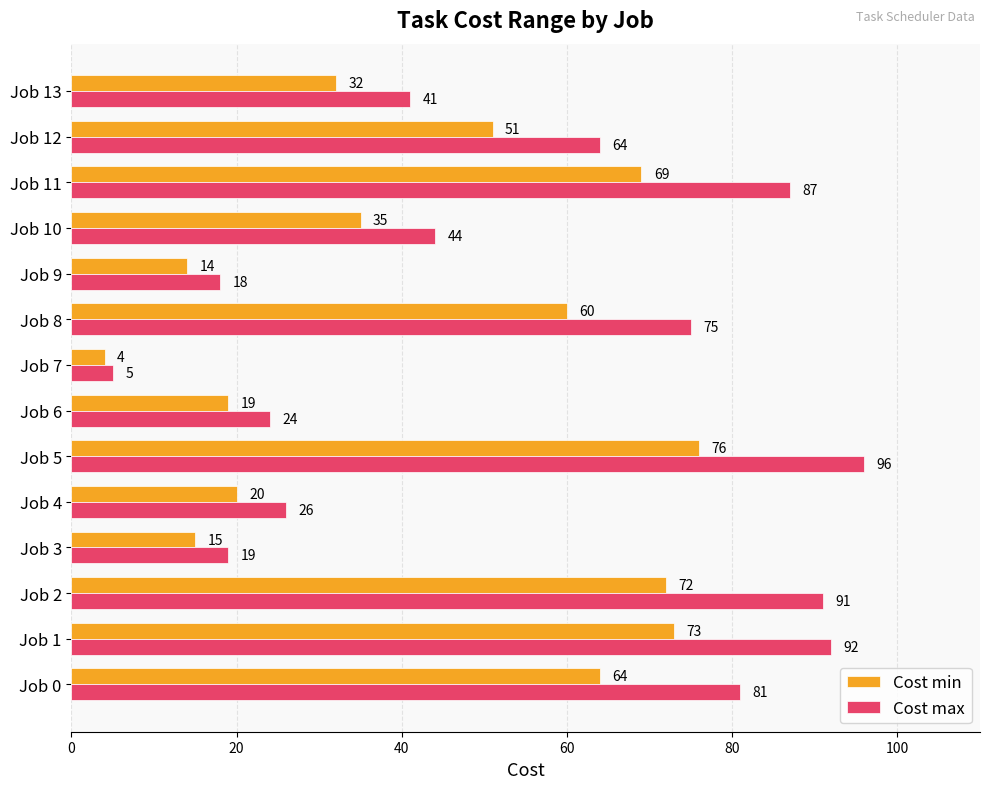

Rank the series by their maximum value, from lowest to highest.

Cost min, Cost max